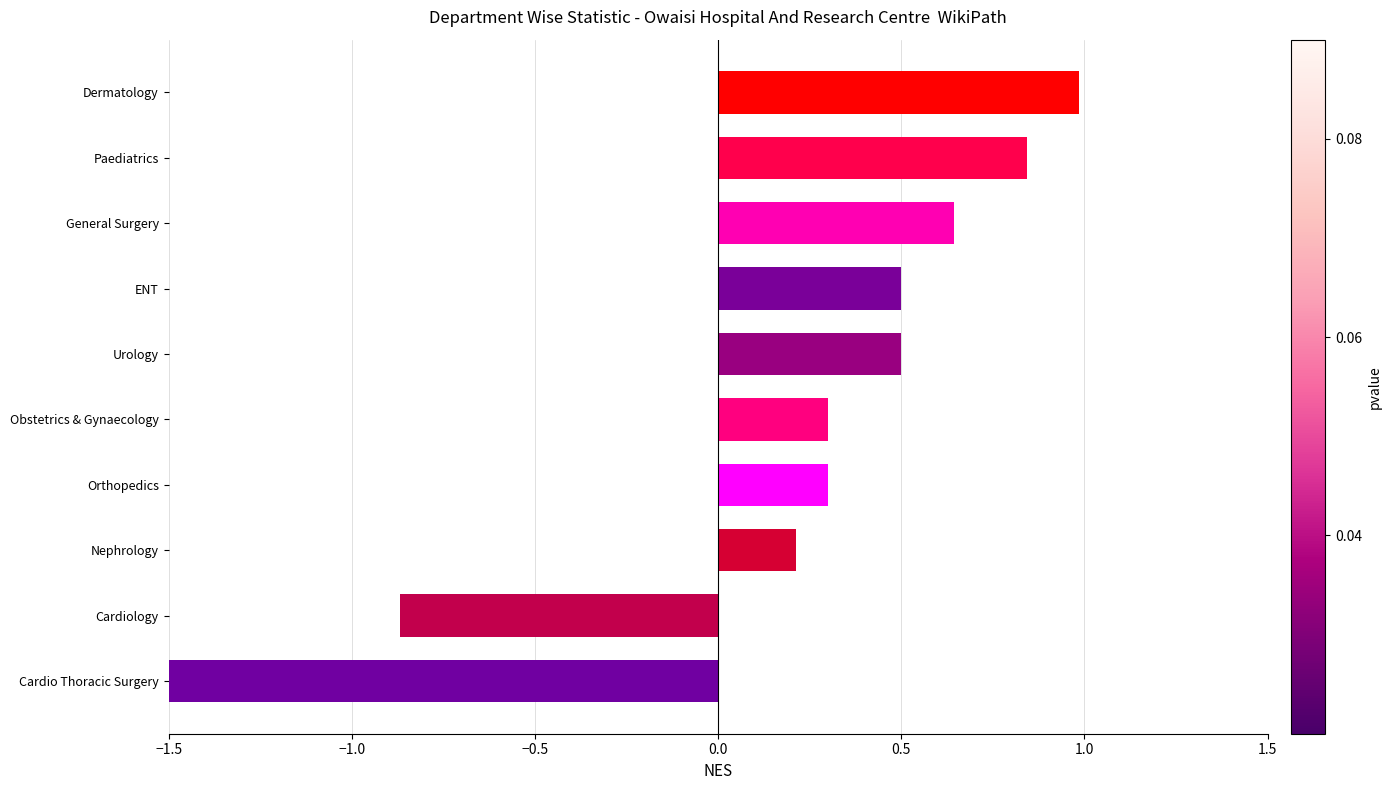

What is the sum of all values?

1.9